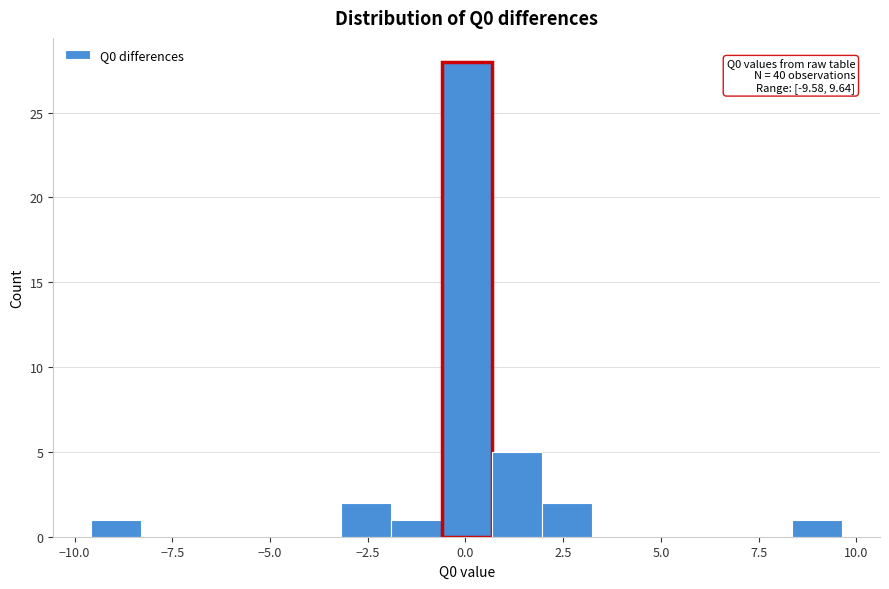

Read against the x-axis, roughly where is the centre of the tallest bar?

0.0